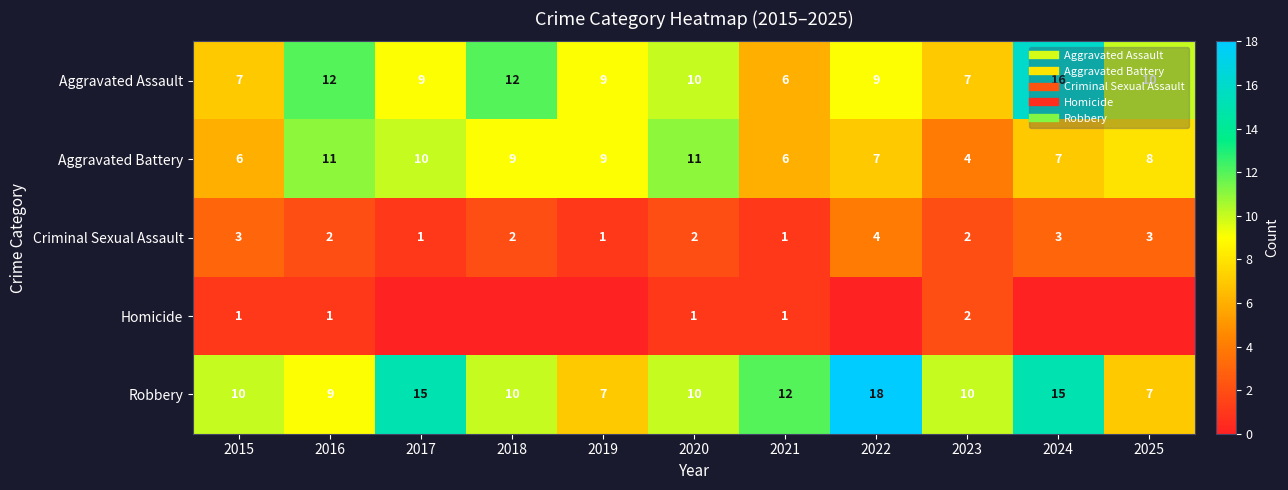

What is the difference between the second highest and second lowest values in the Robbery series?

8